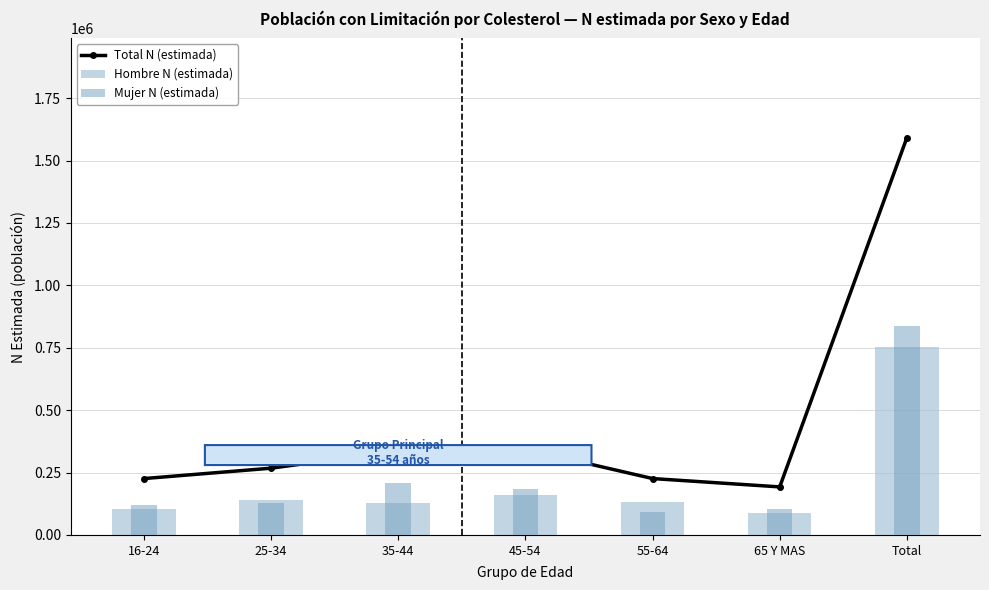

Which category has the lowest value in the Mujer N (estimada) series?

55-64